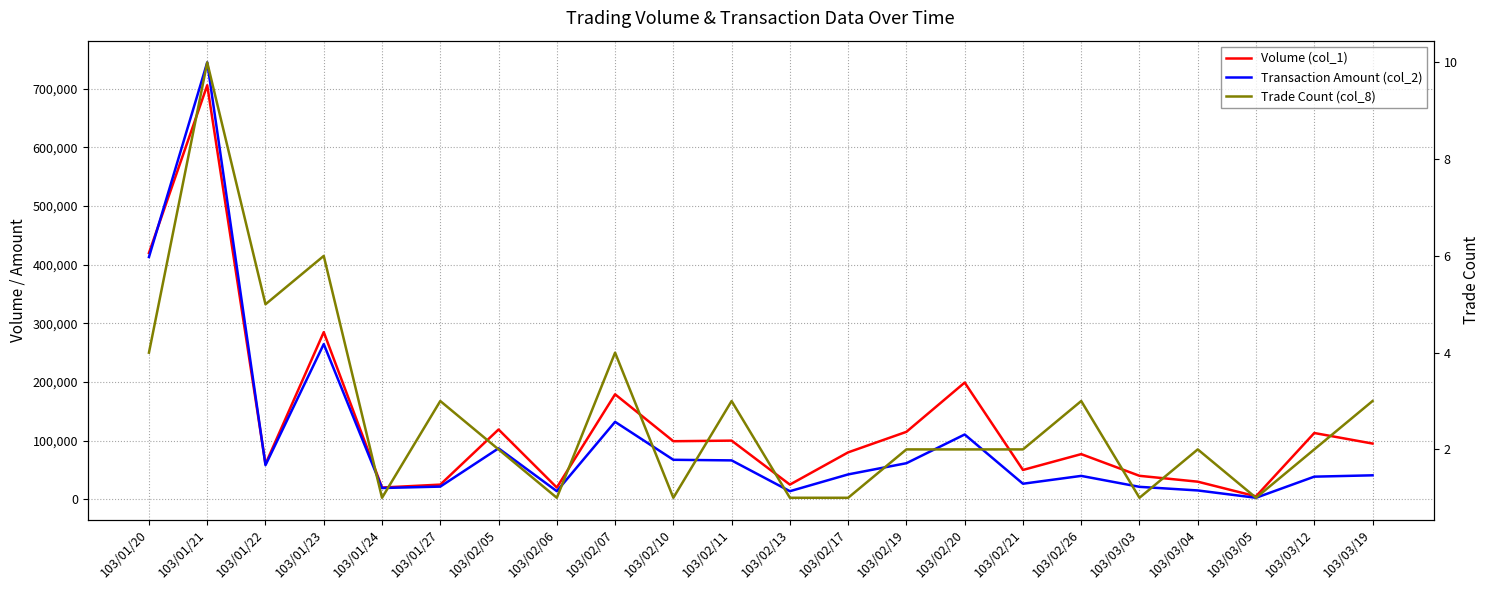

Between 103/01/24 and 103/01/27, which is larger?

103/01/27